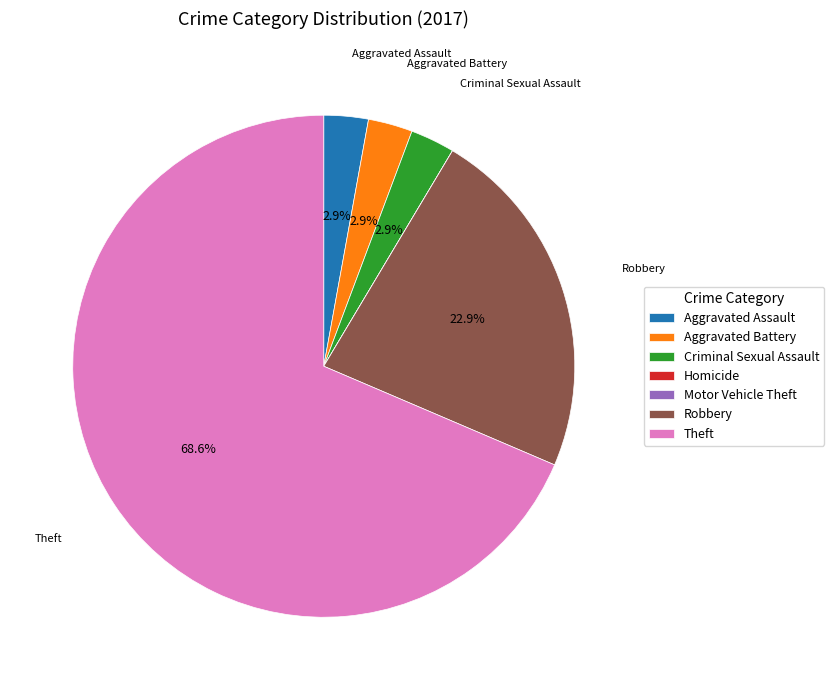

Which category has the biggest portion of the pie?

Theft